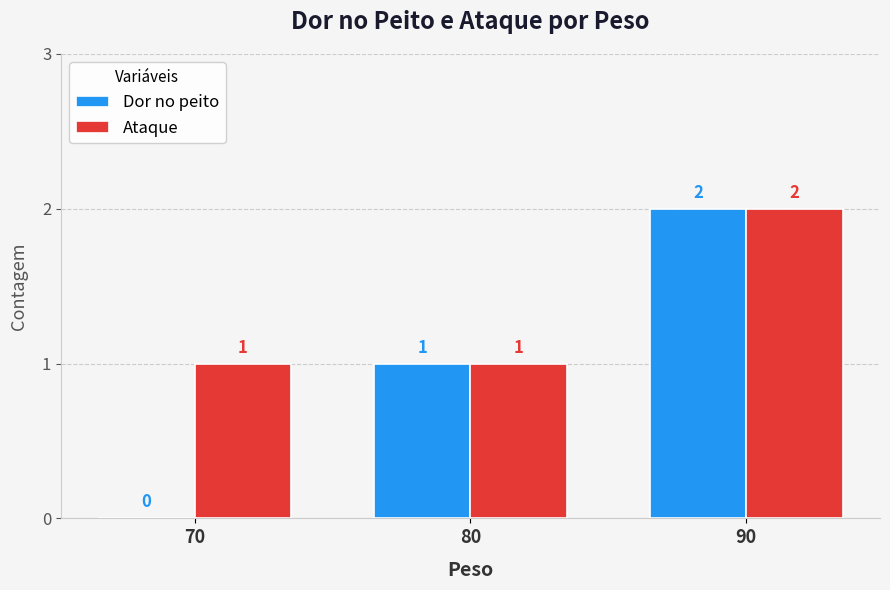

True or false: Ataque has a value of 1 at 80.

True